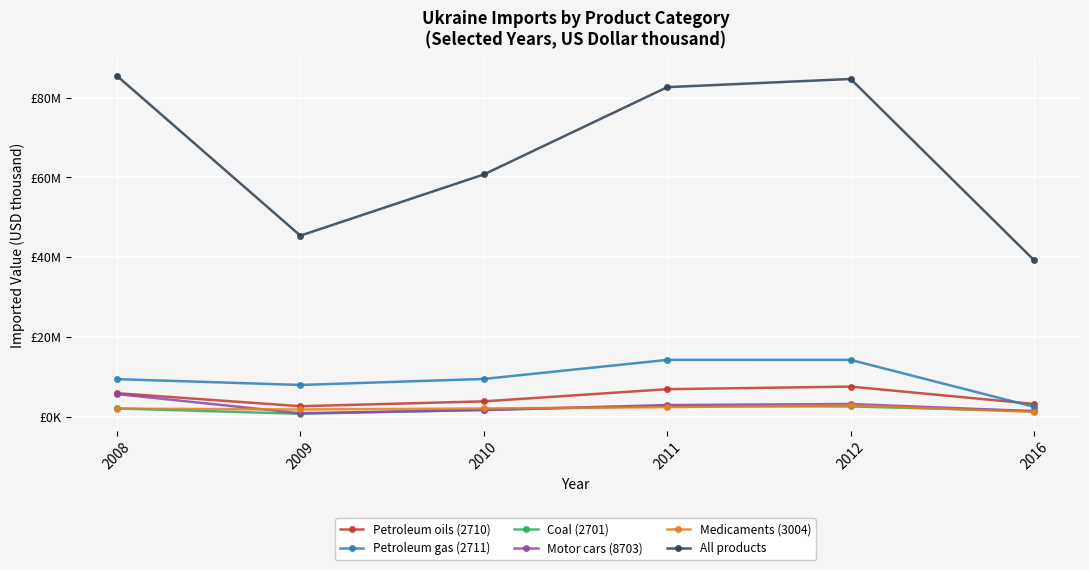

What are all the series names shown in the legend?

Petroleum oils (2710), Petroleum gas (2711), Coal (2701), Motor cars (8703), Medicaments (3004), All products